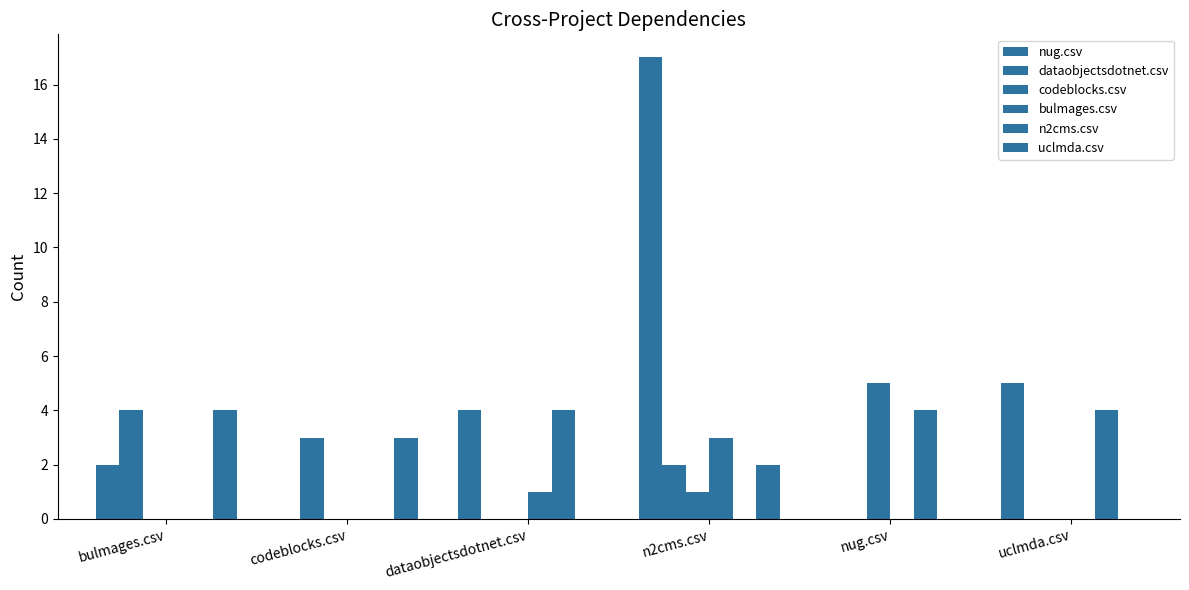

How many codeblocks.csv values are between 0 and 1?

5